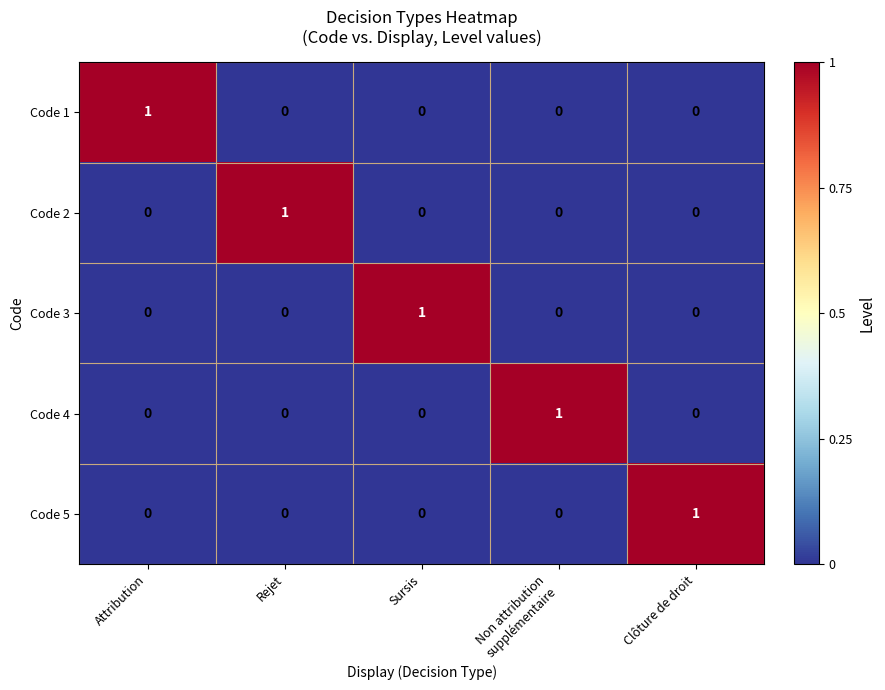

At how many categories does at least one series exceed 0?

5